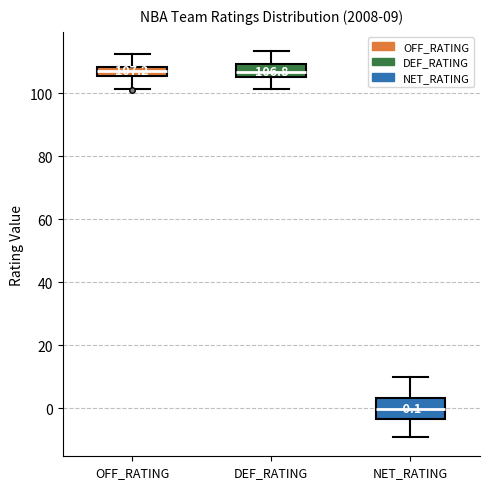

Which box is the tallest, from its lower edge to its upper edge?

NET_RATING